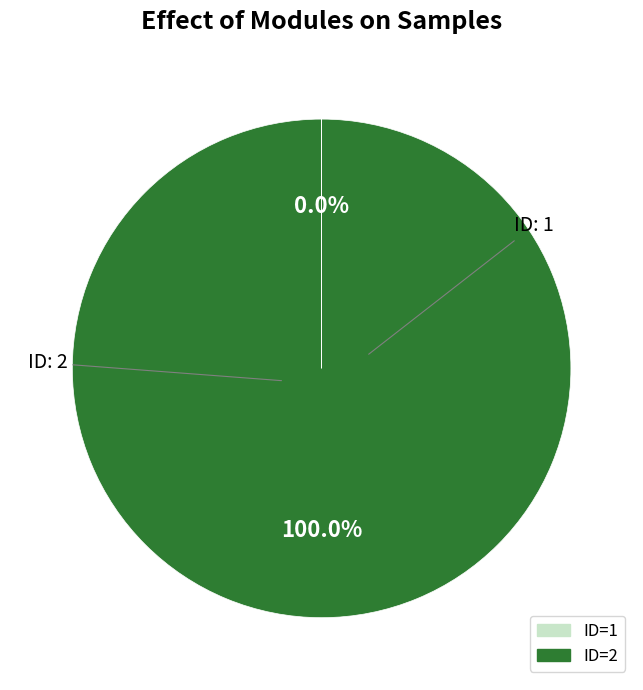

Is there any slice that represents more than half of the pie?

Yes